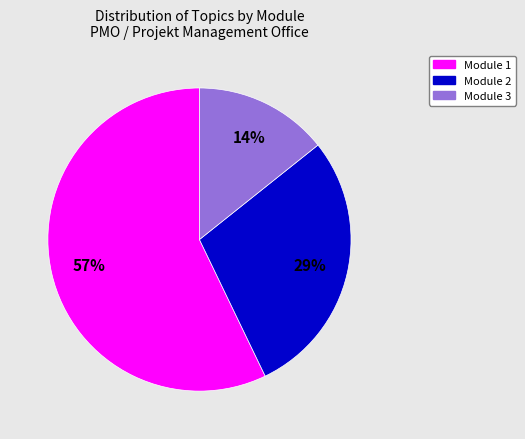

How many slices are in this pie chart?

3